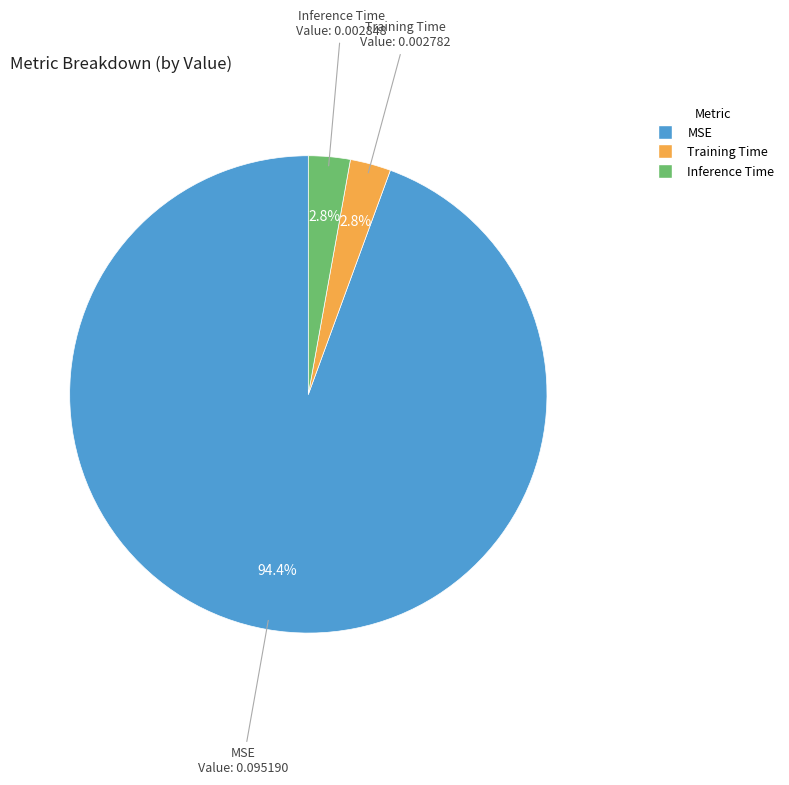

To the nearest percent, what is the difference between the largest and smallest slice percentages?

92%